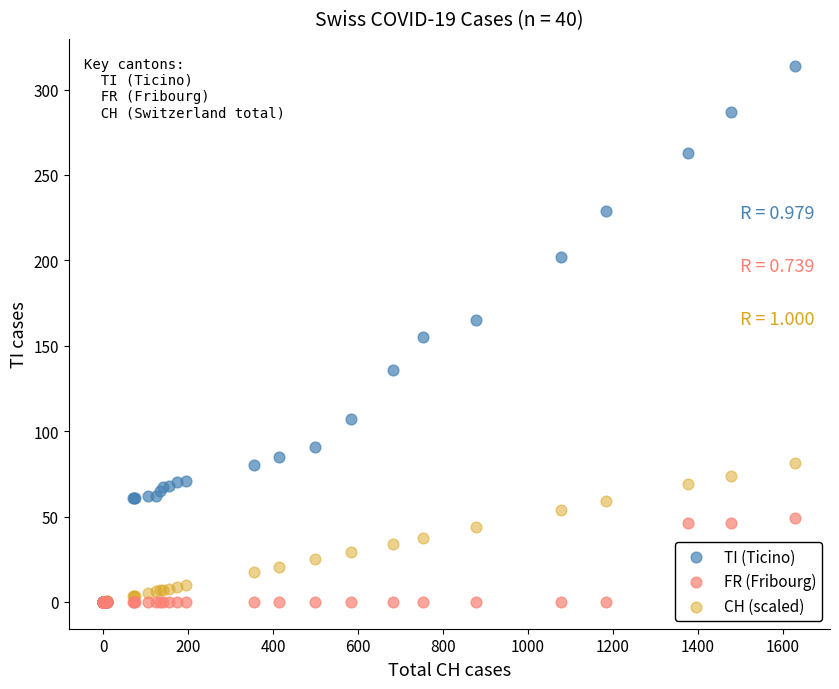

Which series has the largest Y range (max minus min)?

TI (Ticino)